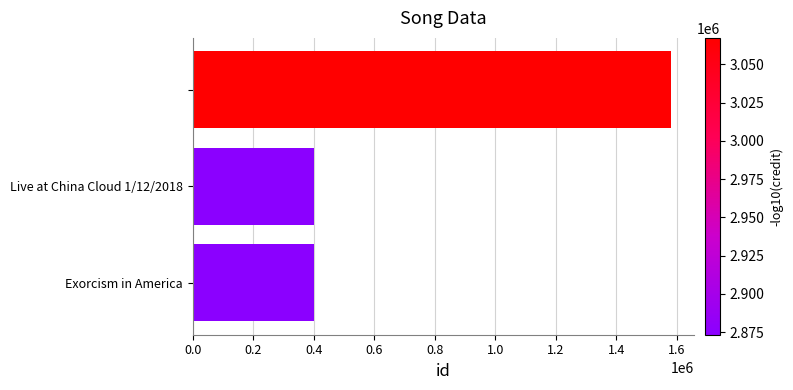

Reading top to bottom, transcribe all the data shown in this chart.

1579224	401035	401035